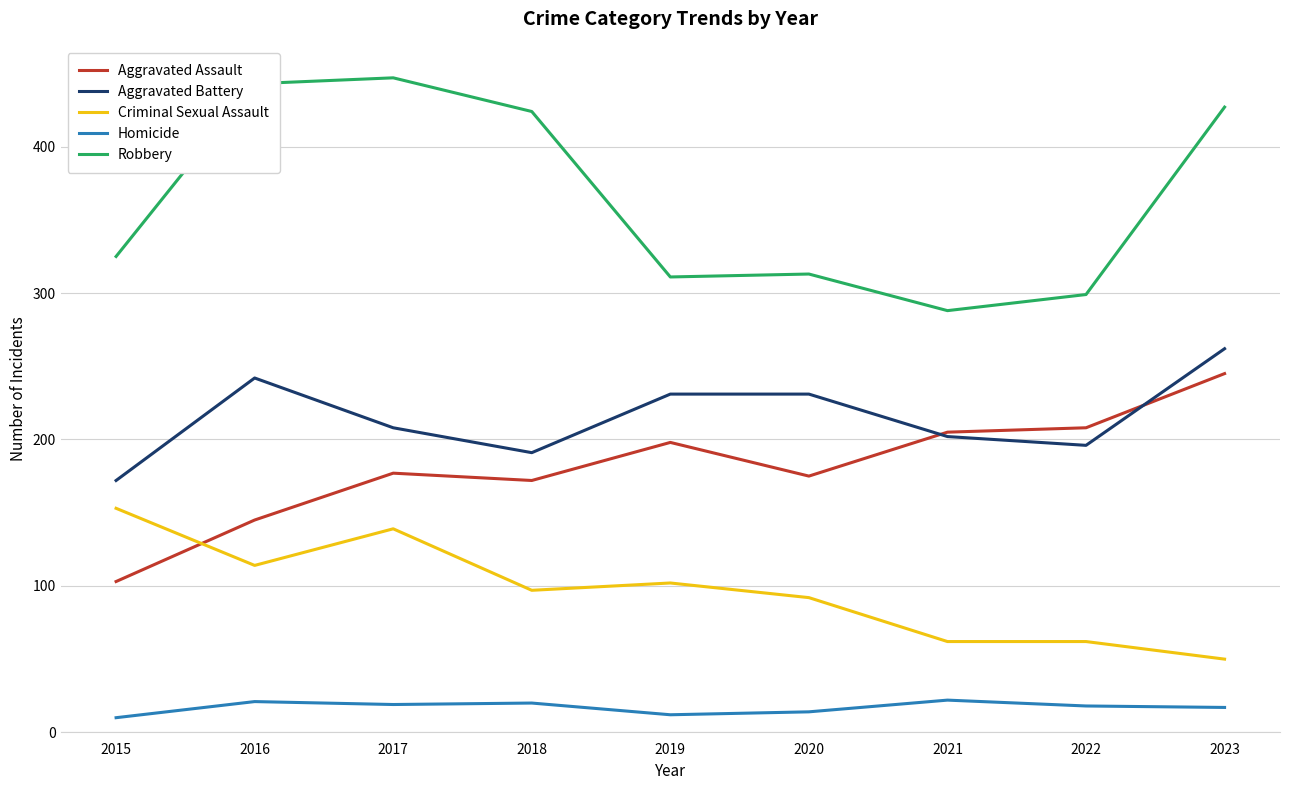

How many values in the Aggravated Assault series are below 177?

4